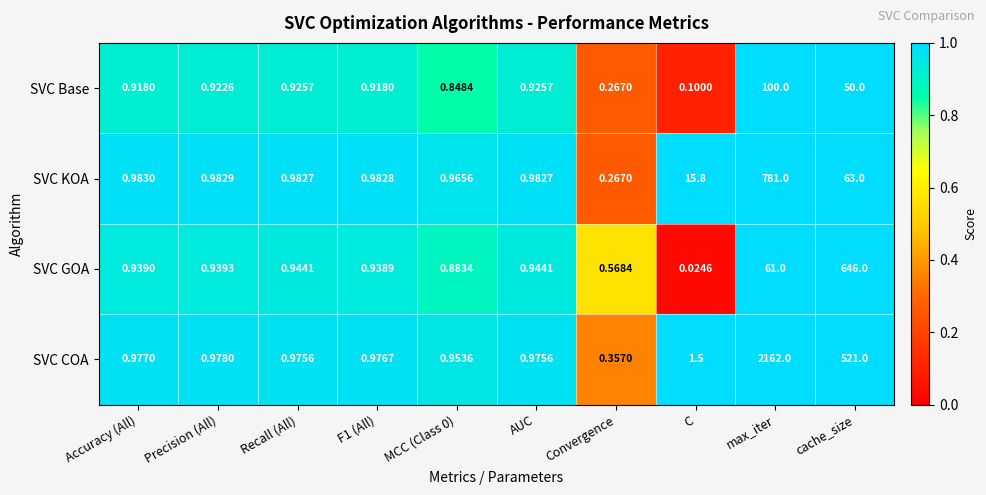

What is the greatest value displayed?

2162.0